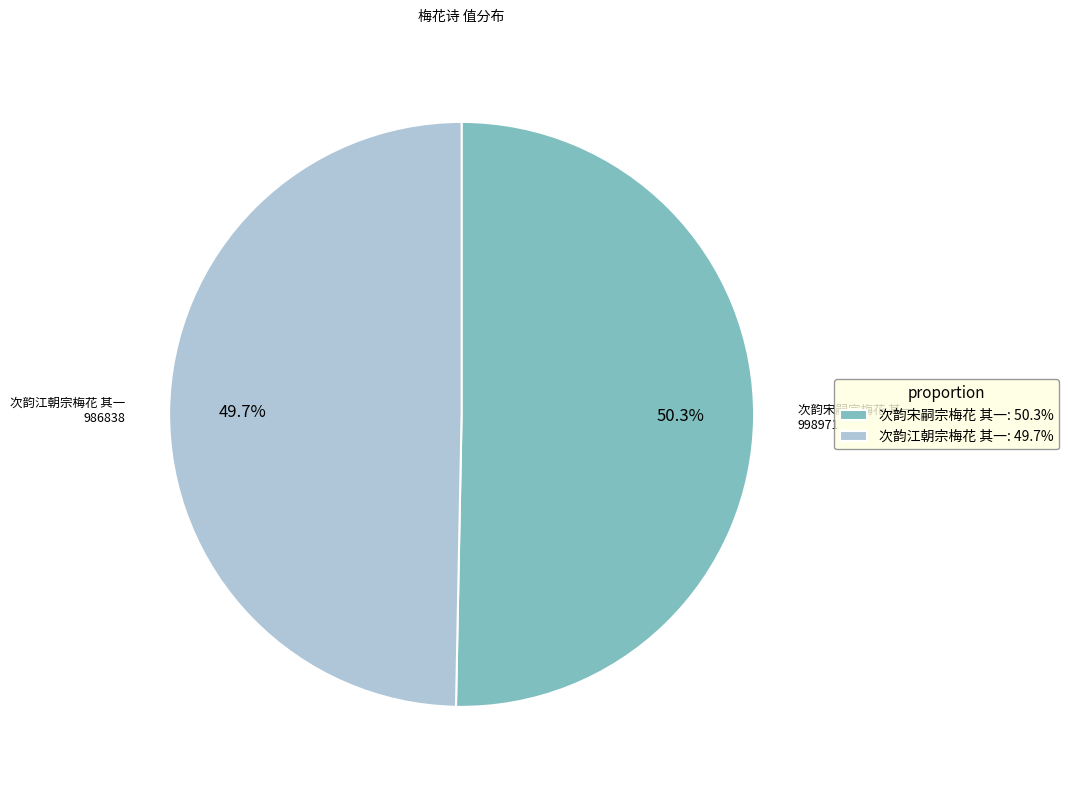

What is the ratio of the value at 次韵江朝宗梅花 其一: 49.7% to the value at 次韵宋嗣宗梅花 其一: 50.3%?

1.0